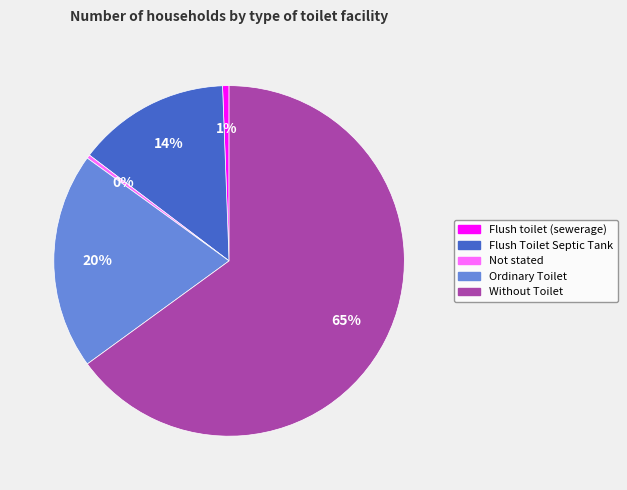

Is it true that Flush toilet (sewerage) is 1% of the pie?

True